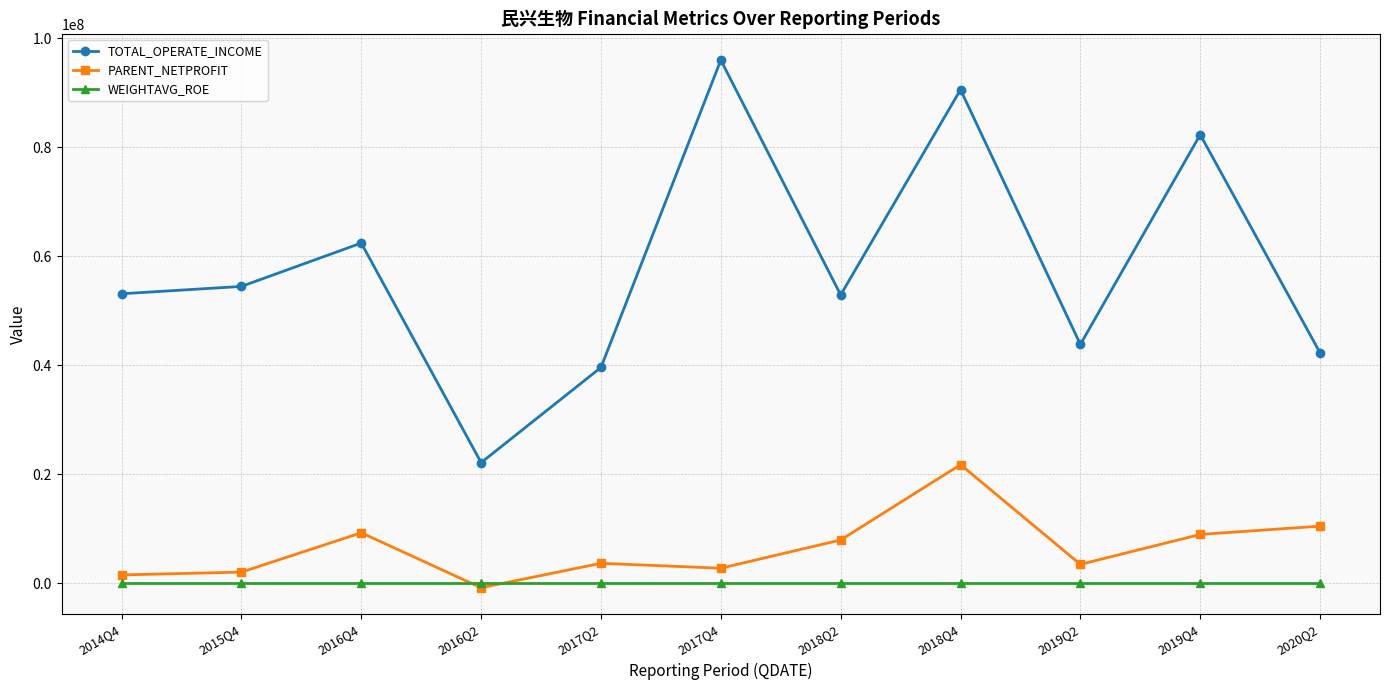

What are all the series names shown in the legend?

TOTAL_OPERATE_INCOME, PARENT_NETPROFIT, WEIGHTAVG_ROE